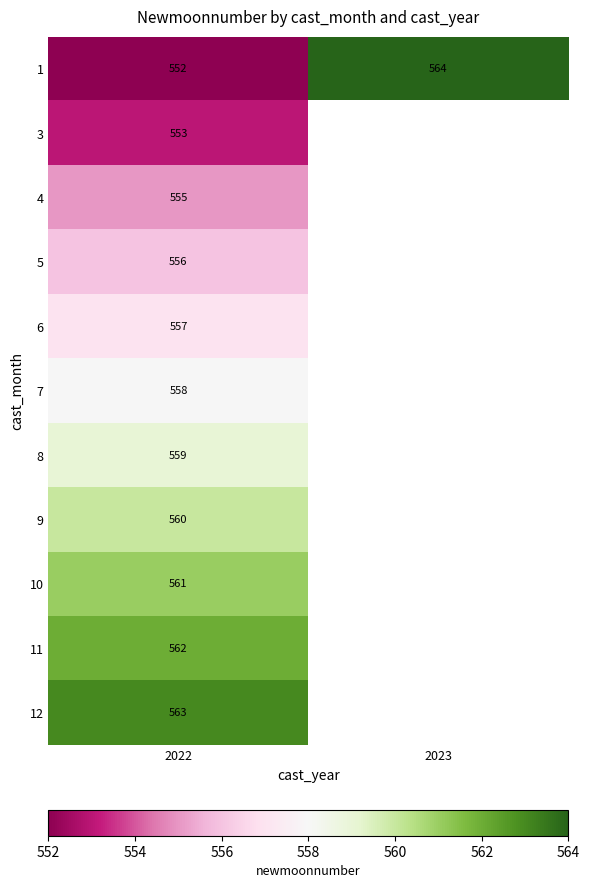

Between 2022 and 2023, which is larger?

2023